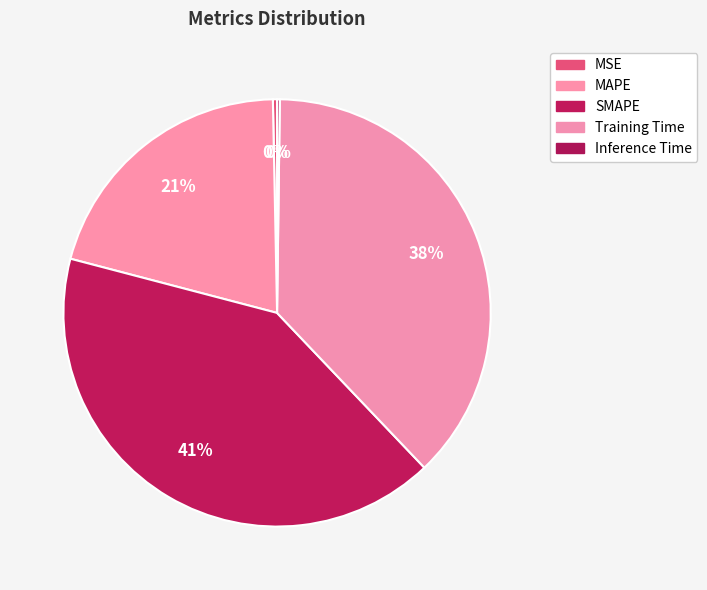

What portion of the pie excludes SMAPE?

58.8%